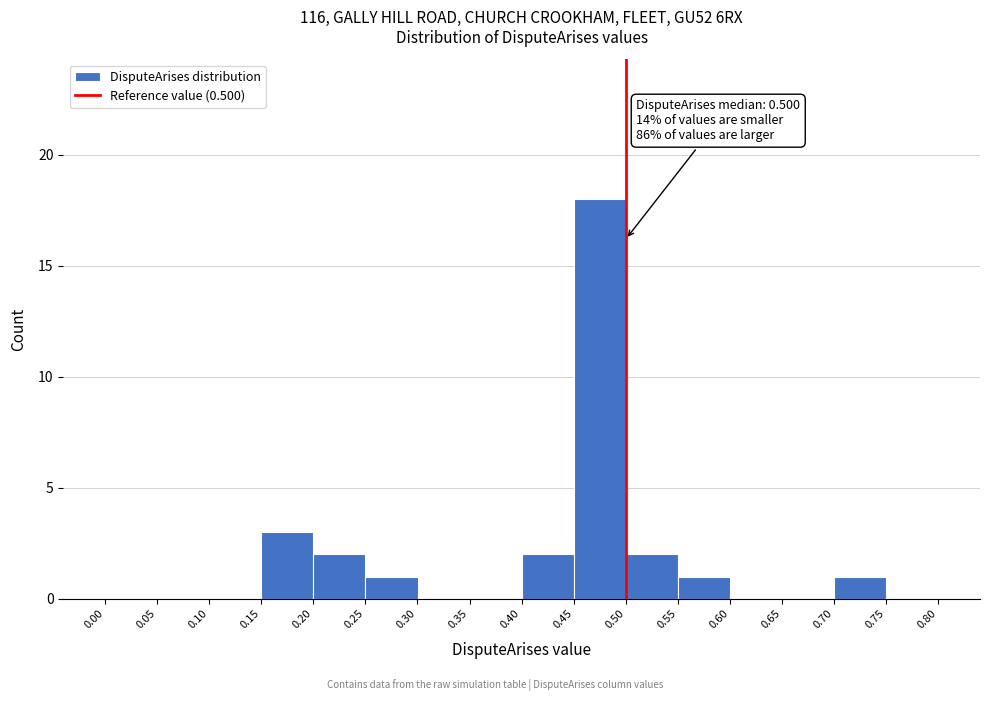

Over which range of the x-axis is the bar tallest?

0.45 to 0.50